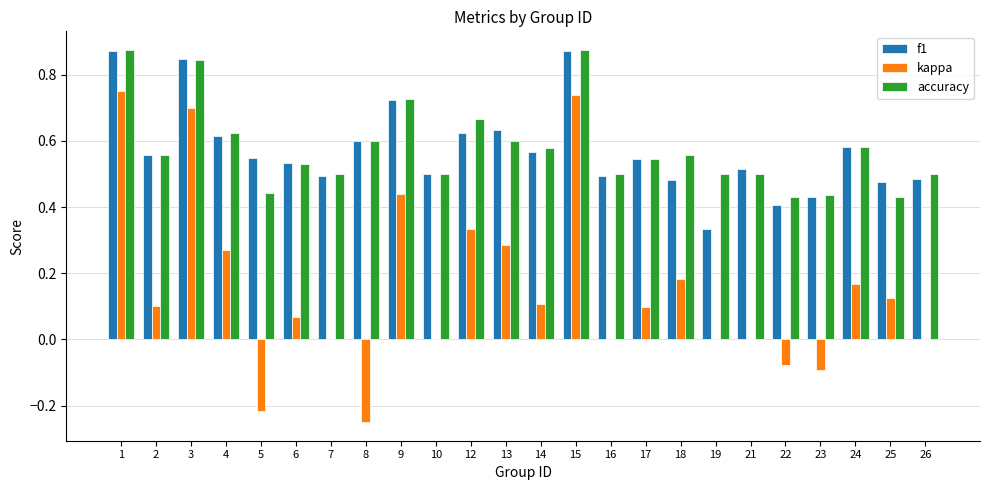

True or false: accuracy has a value of 0.7 at 26.

False